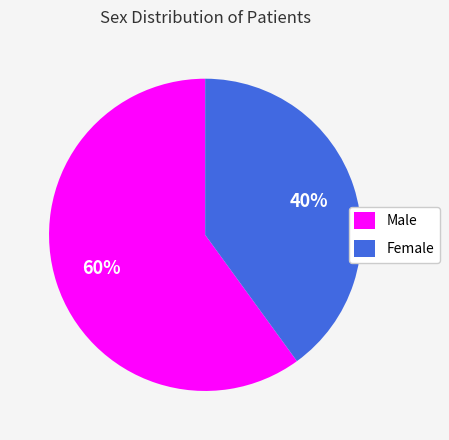

Rank the categories by value from highest to lowest.

Male, Female